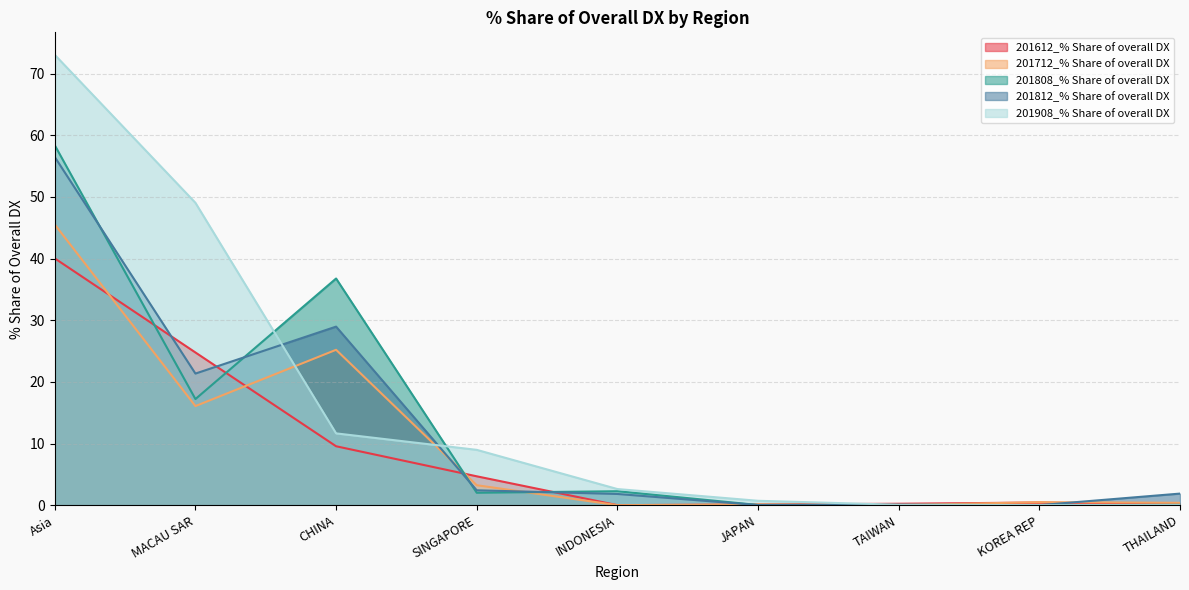

True or false: 201908_% Share of overall DX and 201808_% Share of overall DX intersect in this chart.

True